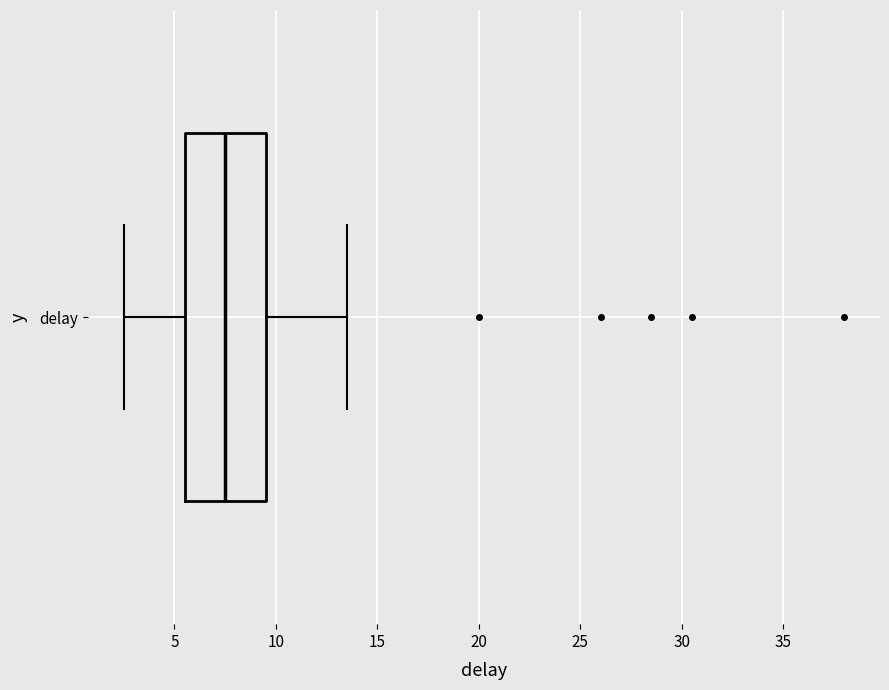

Read this box plot against the x-axis: the position of the median line, the range covered by the box, and the ends of both whiskers. The values are not printed on the chart, so give them approximately, as read against the axis.

median 7.5, box 5.5 to 9.5, whiskers 2.5 to 13.5